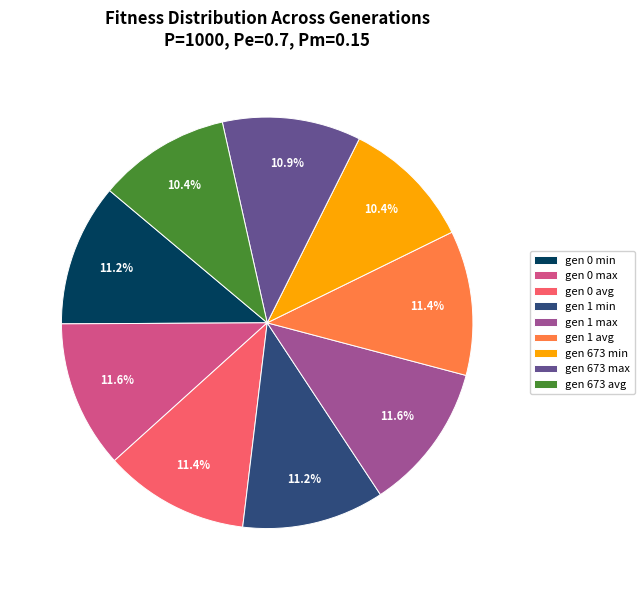

Approximately how many times larger is the value at gen 0 avg compared to gen 673 max?

1.0